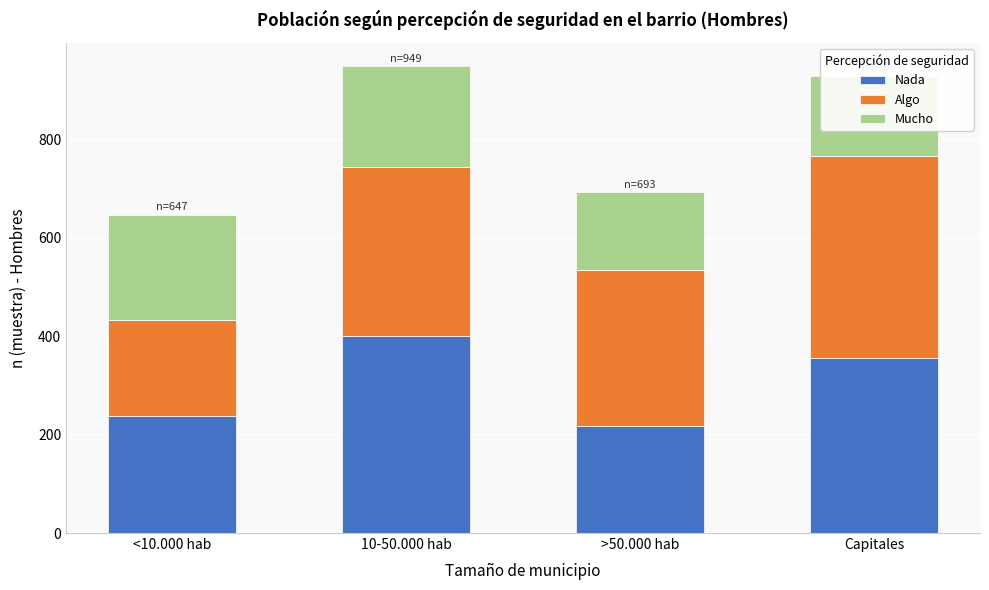

What is the maximum value for Nada?

401